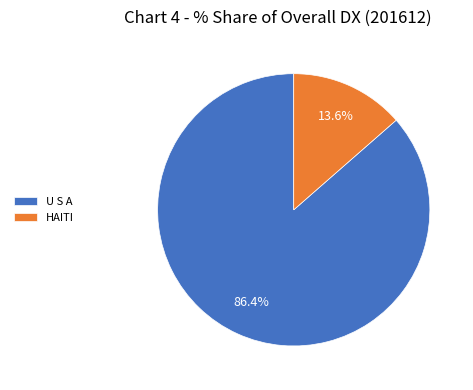

What percentage is NOT represented by HAITI?

86.4%